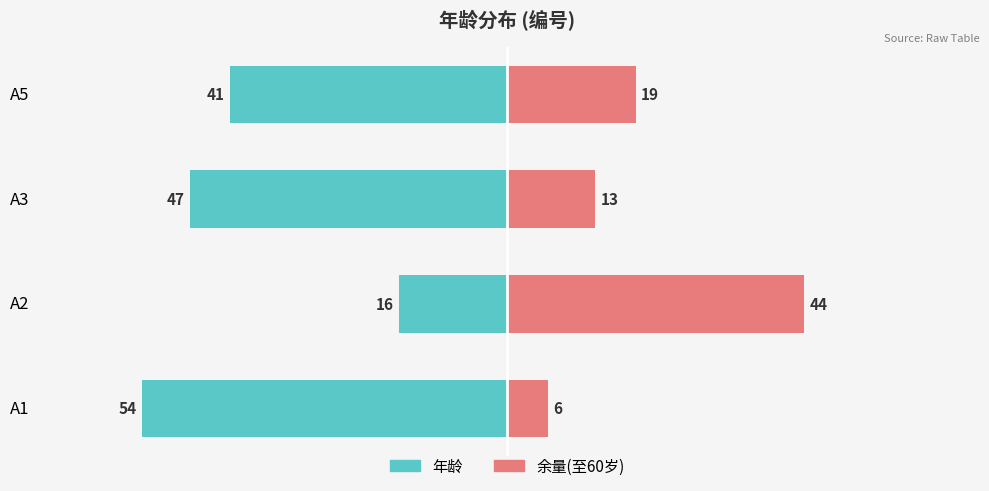

How many 年龄 values are between -47 and -16?

3